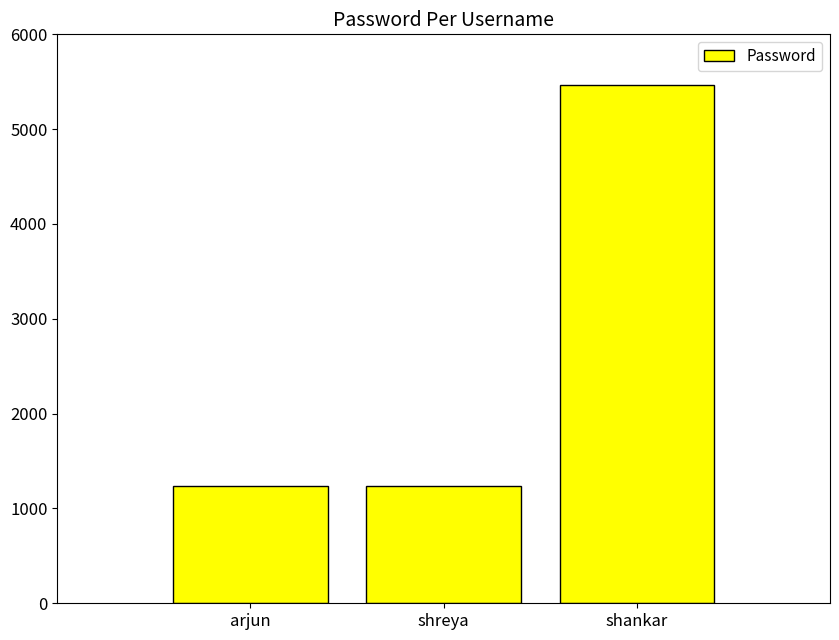

True or false: the data shows 3245 at shankar.

False